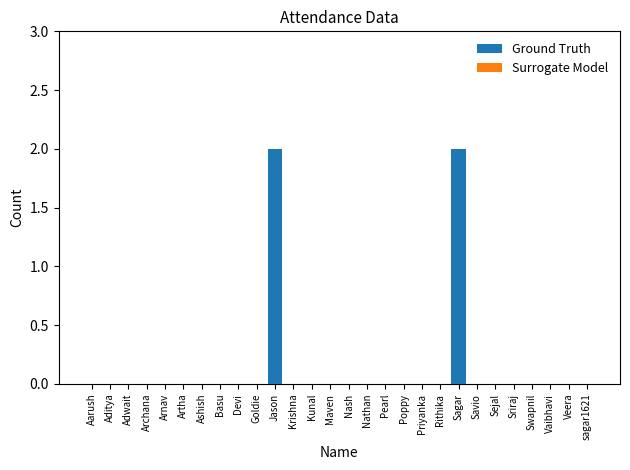

Rank the categories by Ground Truth value from highest to lowest.

Jason, Sagar, Aarush, Aditya, Adwait, Archana, Arnav, Artha, Ashish, Basu, Devi, Goldie, Krishna, Kunal, Maven, Nash, Nathan, Pearl, Poppy, Priyanka, Rithika, Savio, Sejal, Sriraj, Swapnil, Vaibhavi, Veera, sagar1621